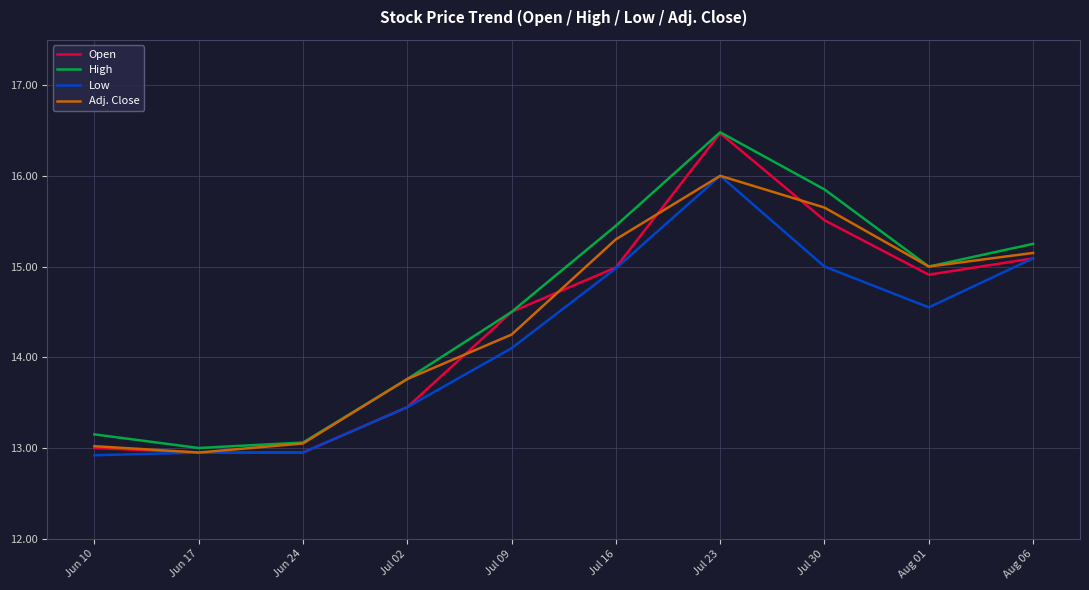

The Low series shows 12.9 at Jun 17. True or false?

True